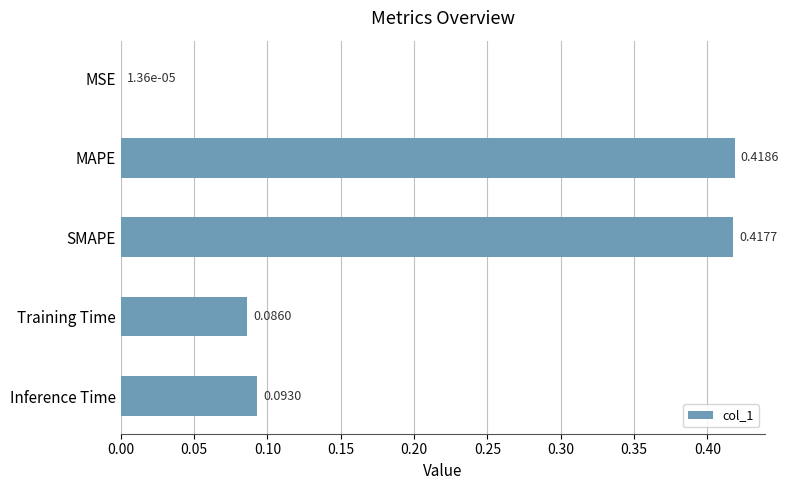

Does the chart contain stacked bars?

No